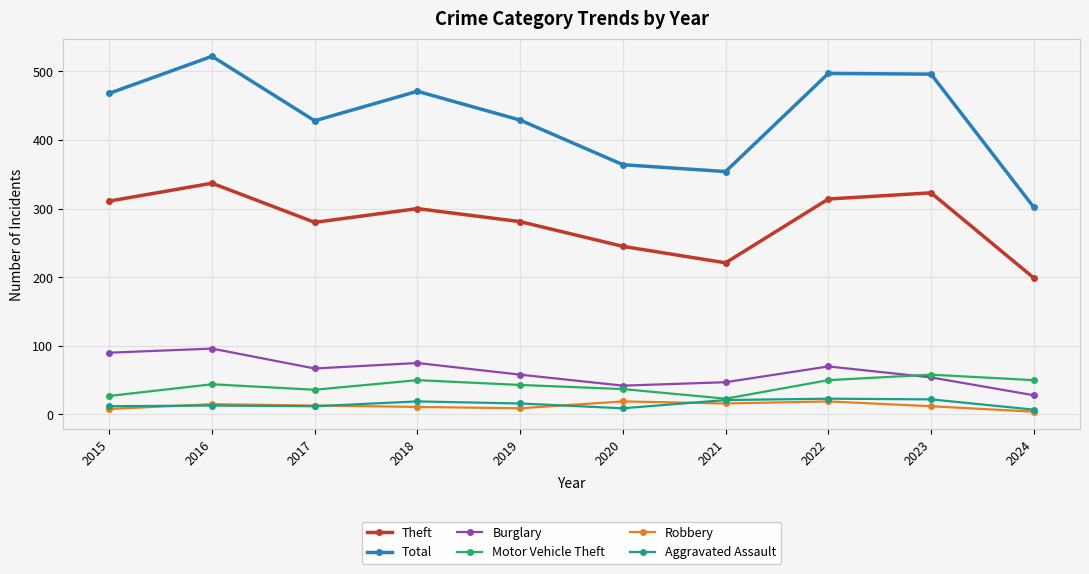

What is the total value across all series at 2015?

916